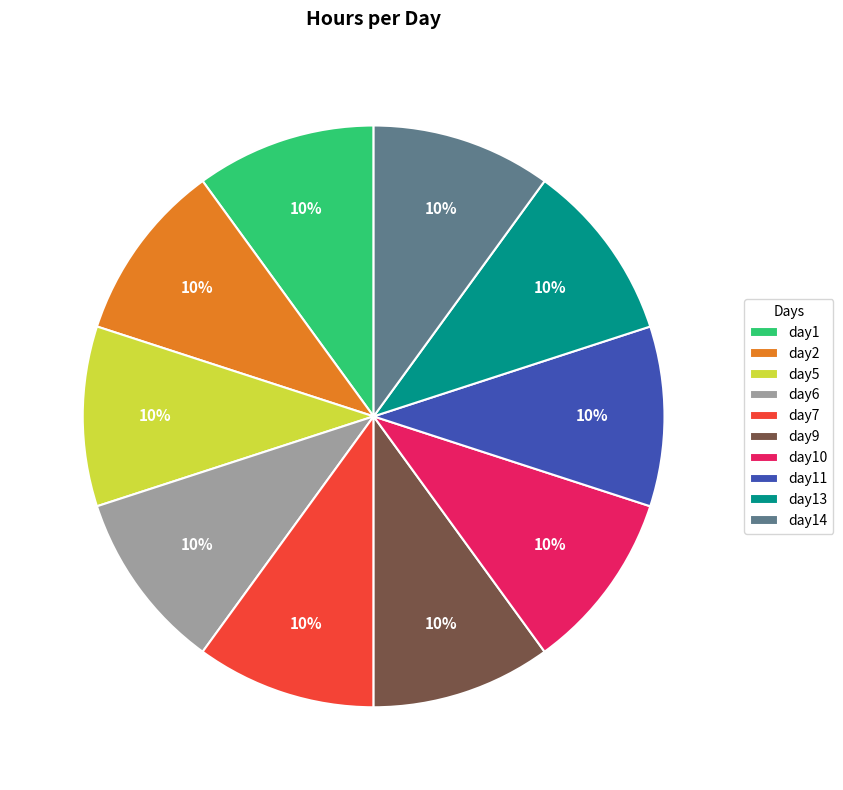

What is the ratio of the value at day13 to the value at day6?

1.0